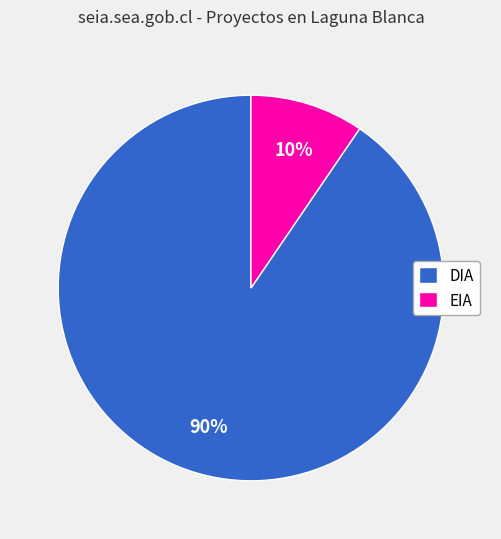

Rank the categories by value from lowest to highest.

EIA, DIA